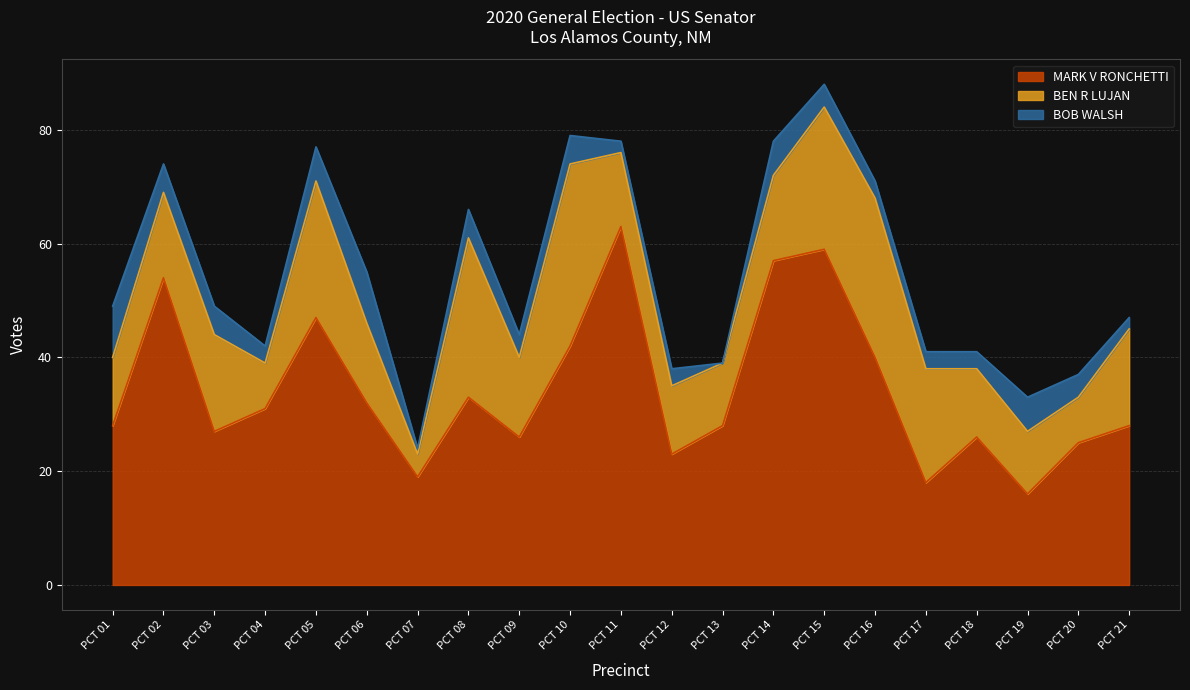

True or false: MARK V RONCHETTI has a value of 25 at PCT 20.

True